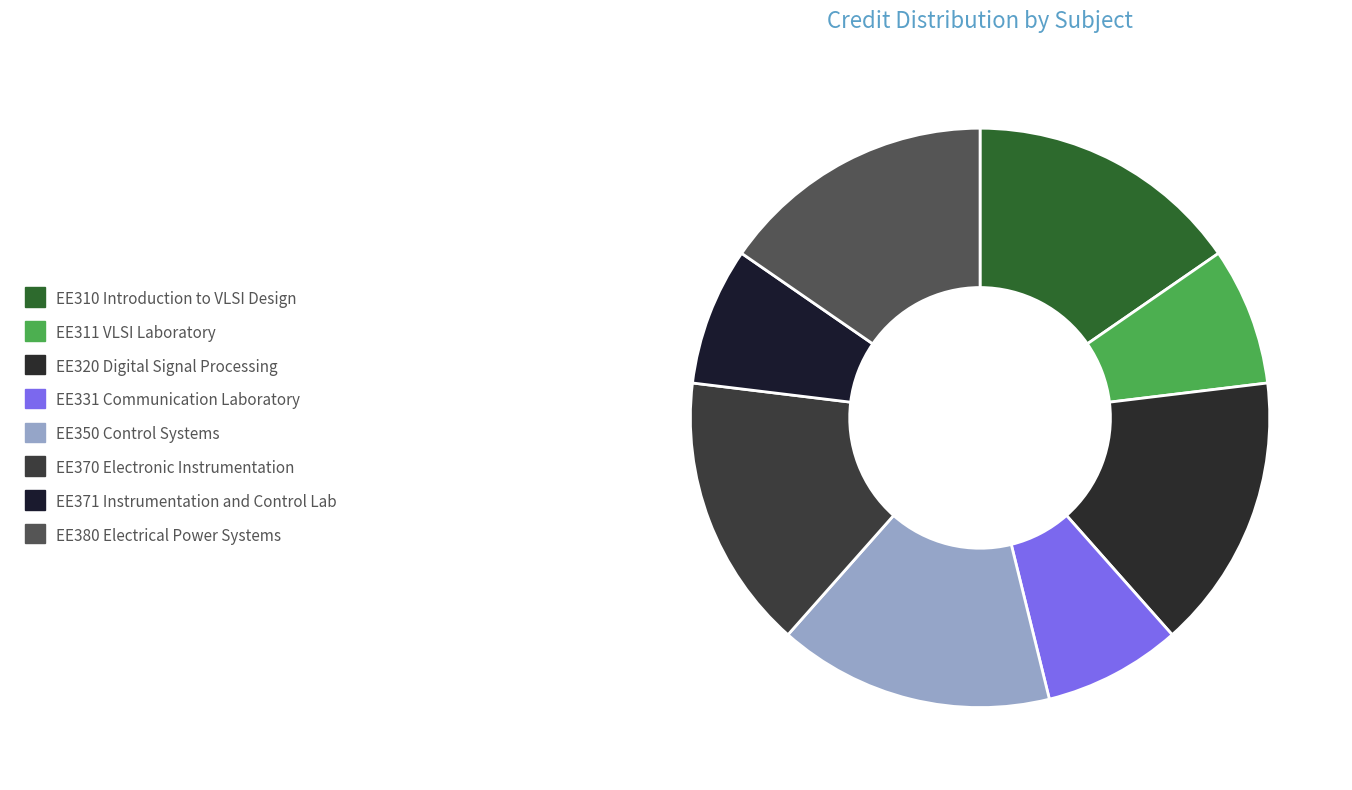

How many segments does this pie chart have?

8